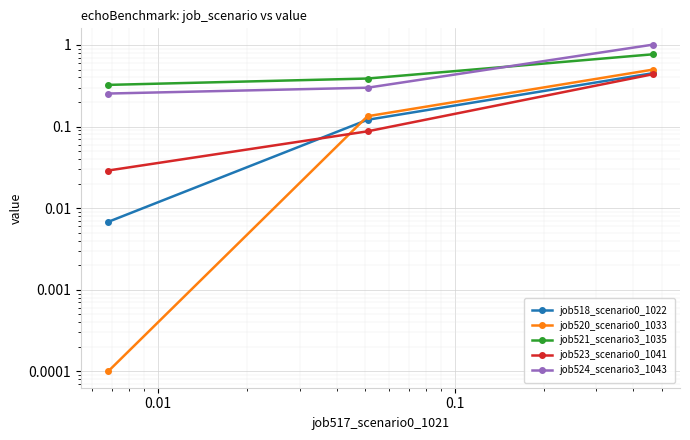

Is the value of job521_scenario3_1035 at 0.01 greater than the value of job523_scenario0_1041 at 0.0001?

Yes